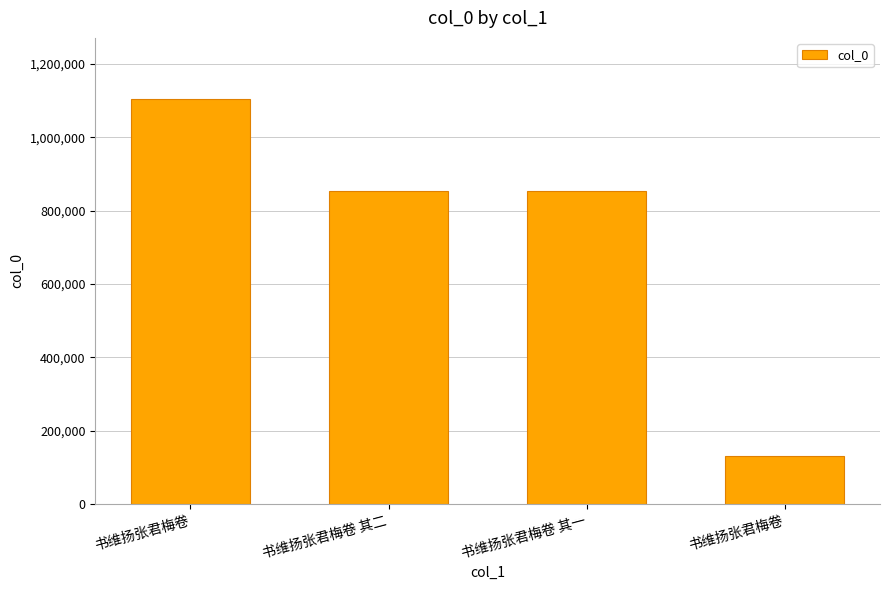

How many categories are shown in the chart?

4